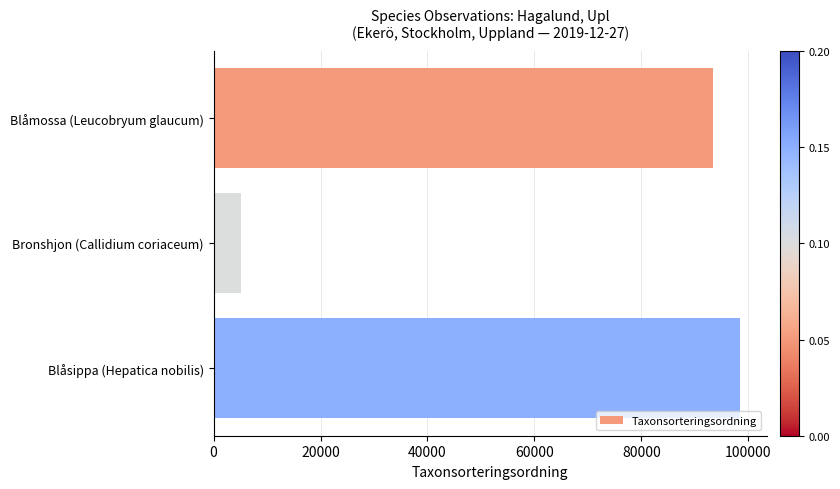

How many data points does each series have?

3